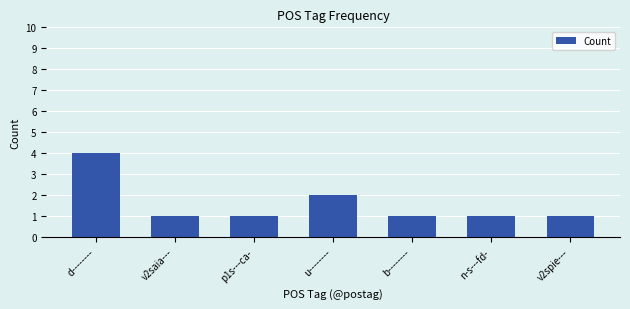

At which label is the value closest to 2?

u--------